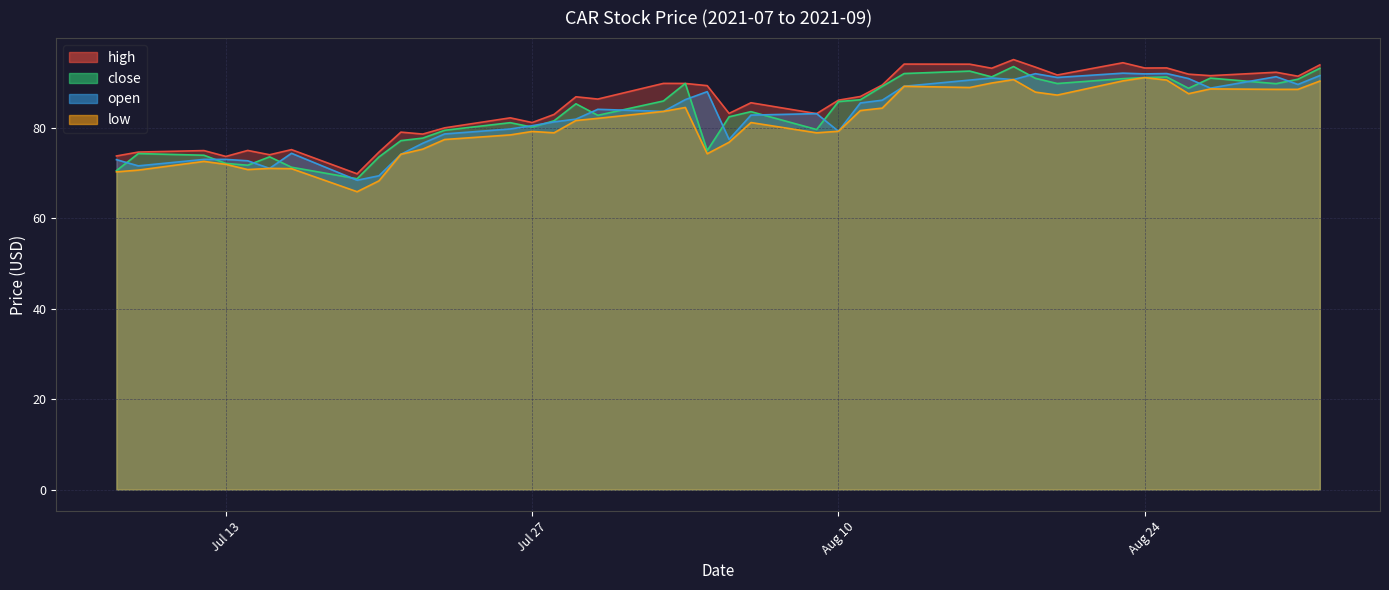

True or false: close has a value of 147.7 at 2021-08-27.

False